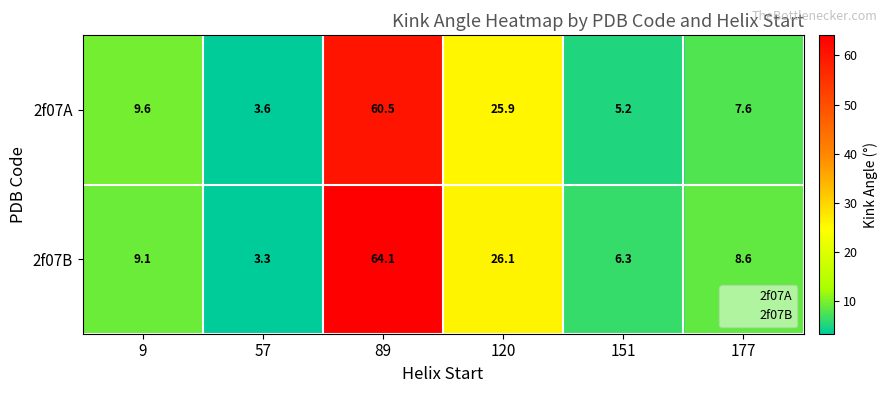

Reading left to right, what are all the values shown in this chart?

2f07A: 9.6	3.6	60.5	25.9	5.2	7.6
2f07B: 9.1	3.3	64.1	26.1	6.3	8.6